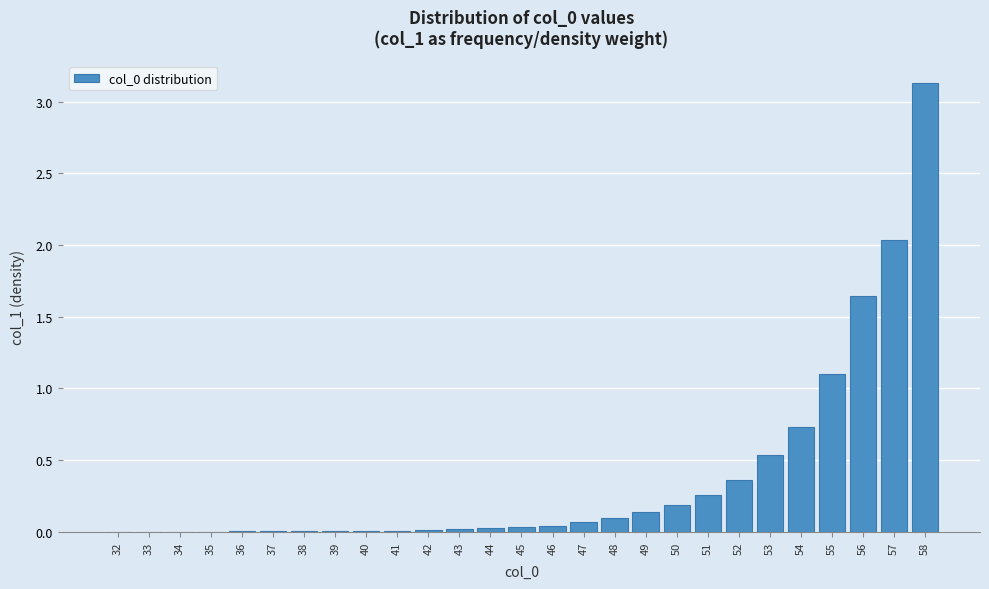

What is the maximum value shown in the chart?

3.1